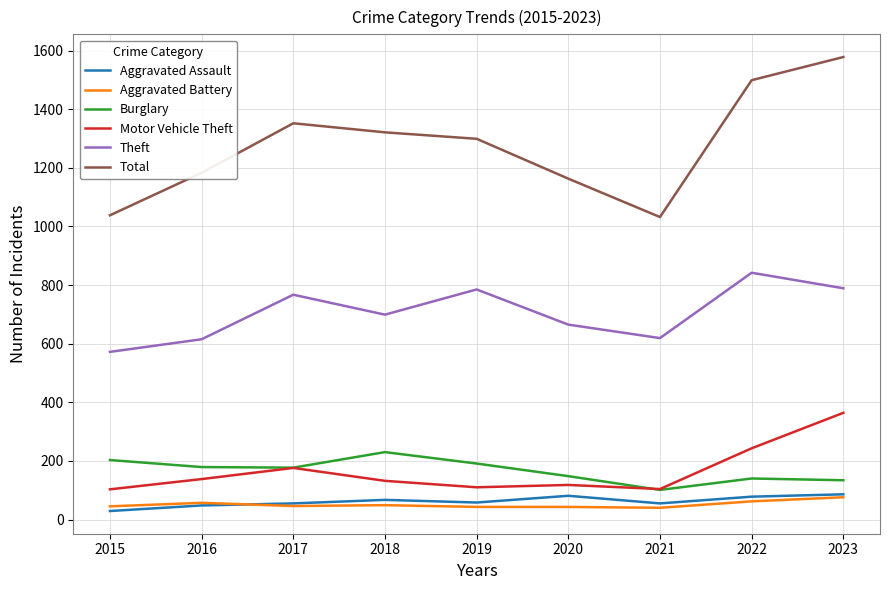

True or false: Theft and Burglary intersect in this chart.

False